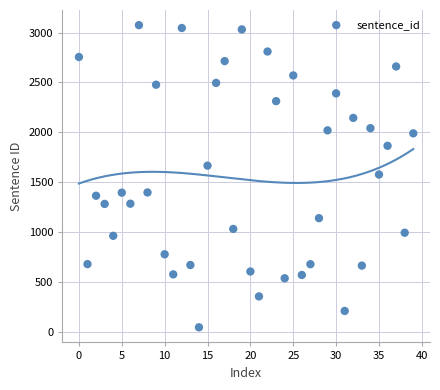

What is the range of Y values (max minus min)?

3032